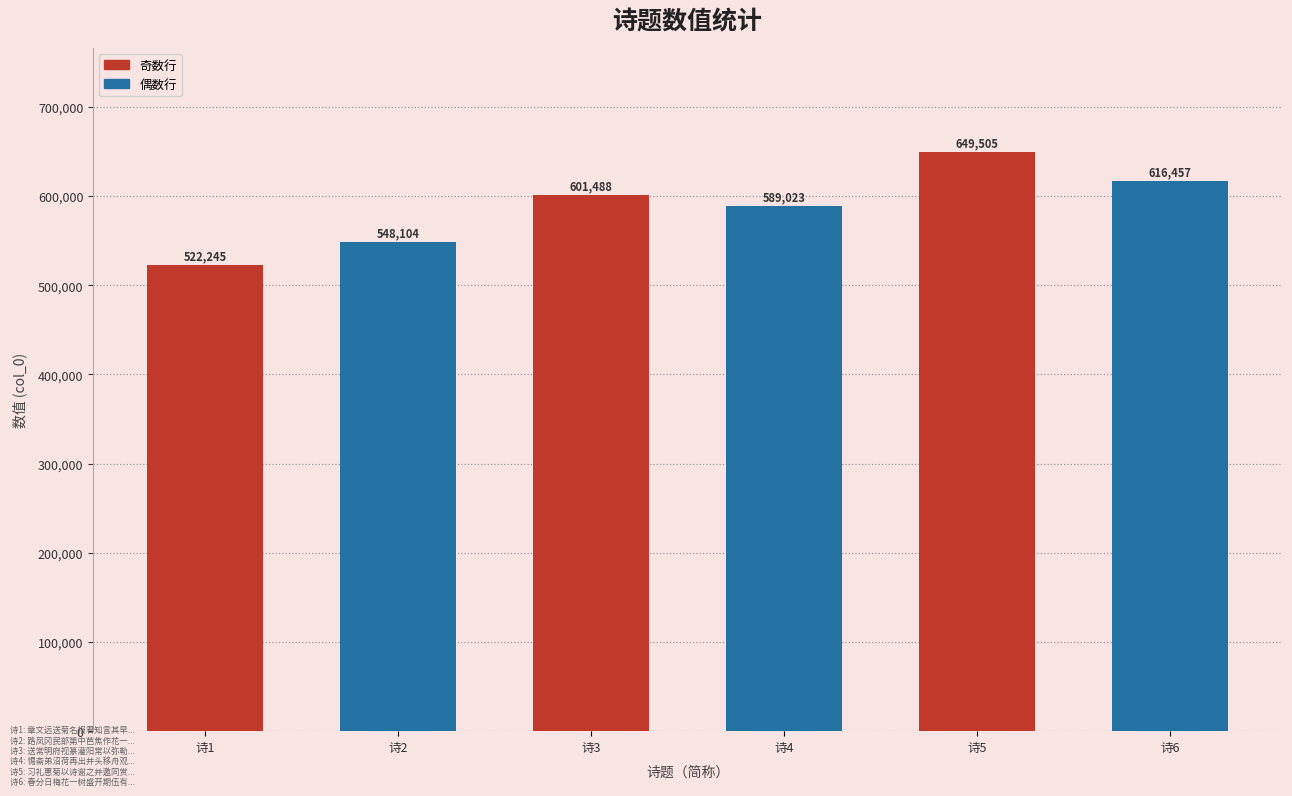

Does the chart contain any negative values?

No